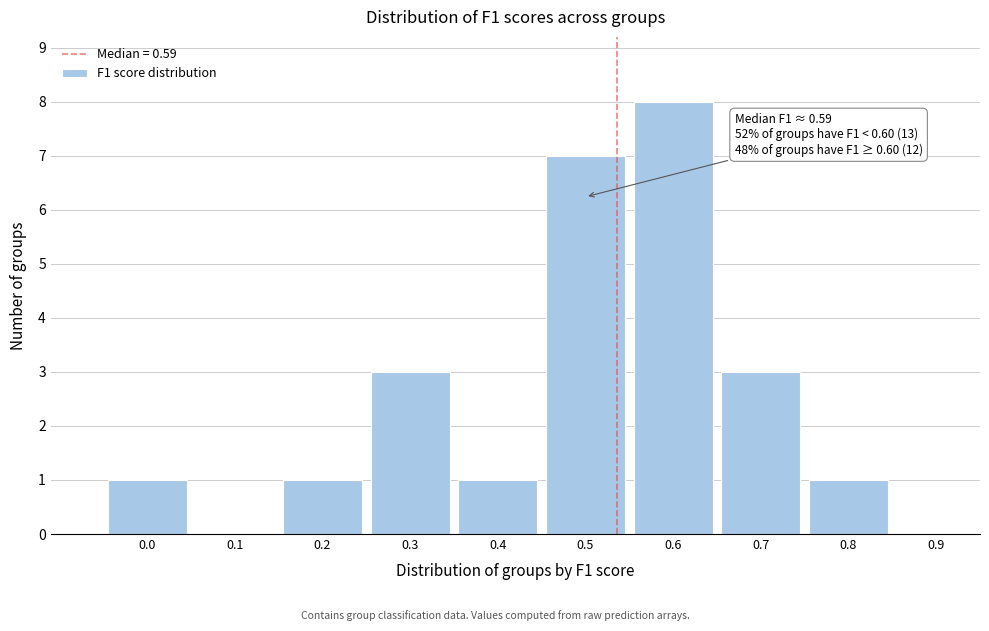

Reading left to right, transcribe all the data shown in this chart.

0.0=1	0.1=0	0.2=1	0.3=3	0.4=1	0.5=7	0.6=8	0.7=3	0.8=1	0.9=0